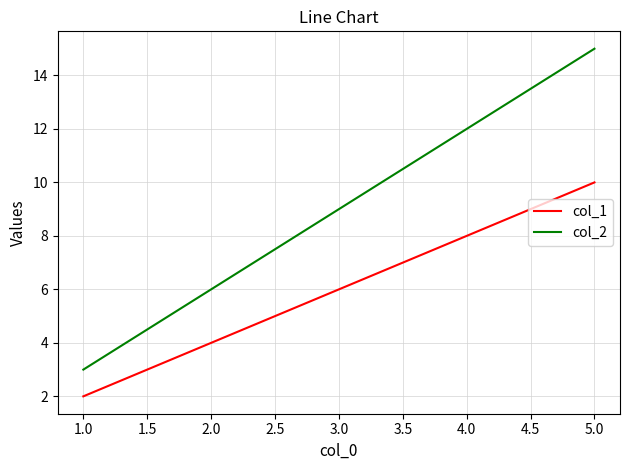

The value of col_2 at 2.0 is 16. True or false?

False